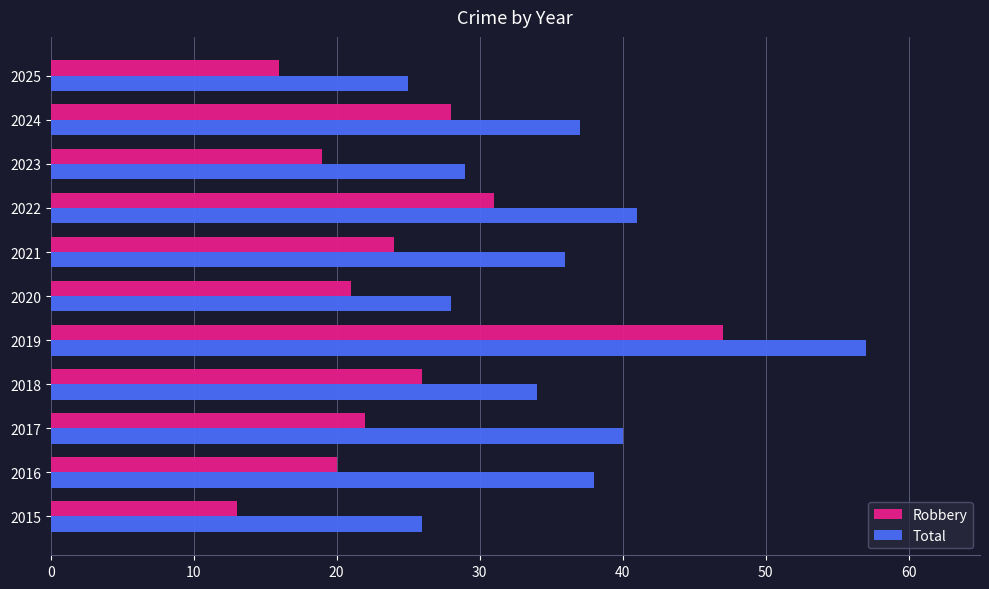

The Total series shows 8 at 2023. True or false?

False